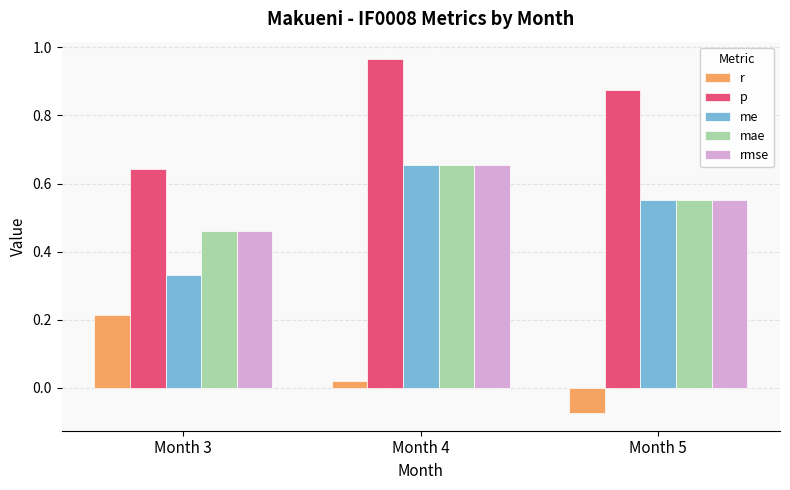

Is it true that me equals 0.2 at Month 5?

False